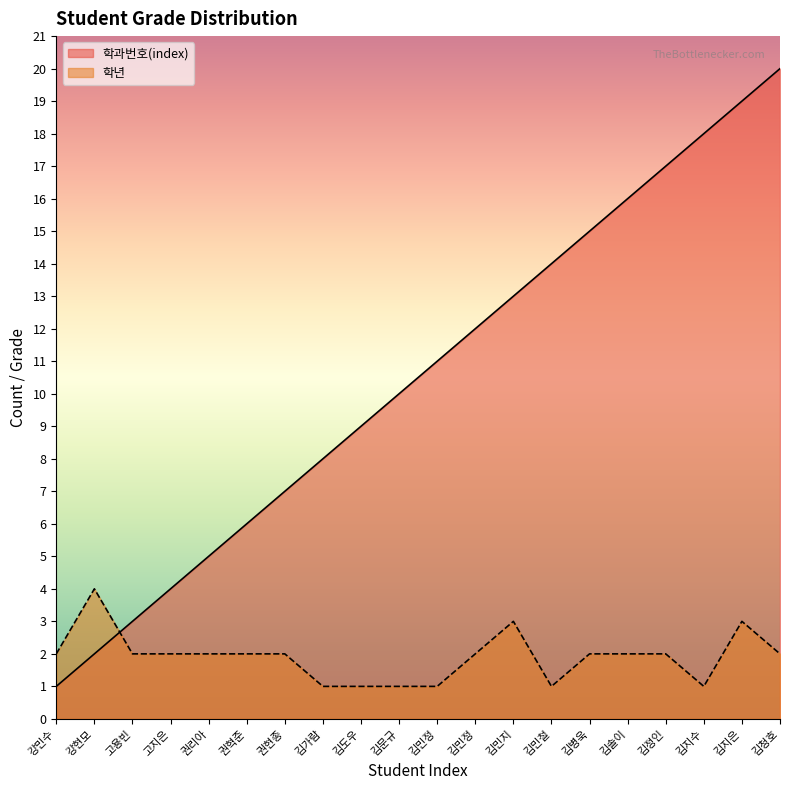

What is the label of the 19th point from the right?

강현모